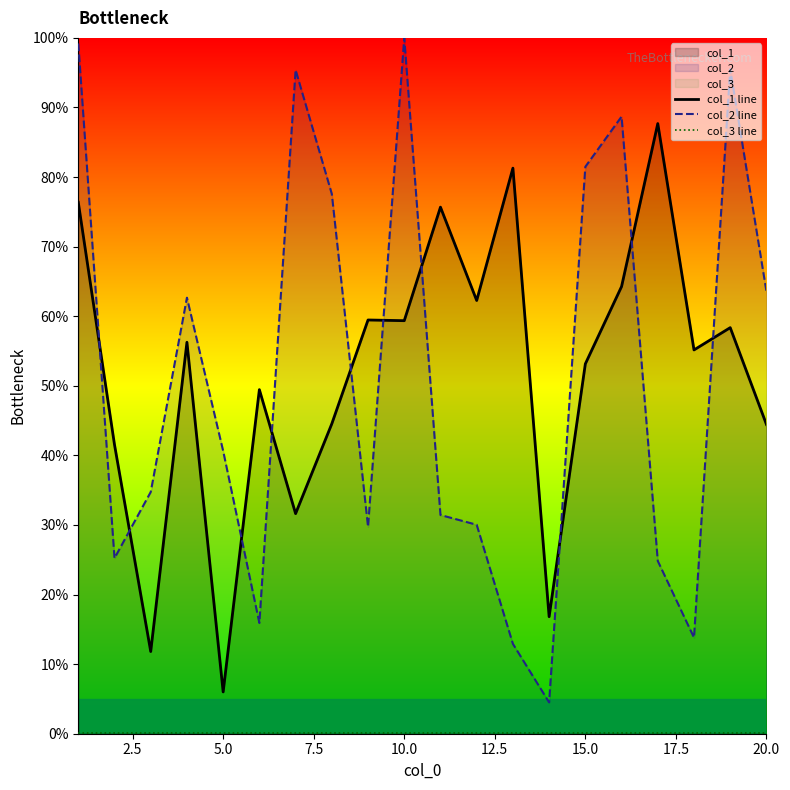

How many categories are shown in the chart?

20